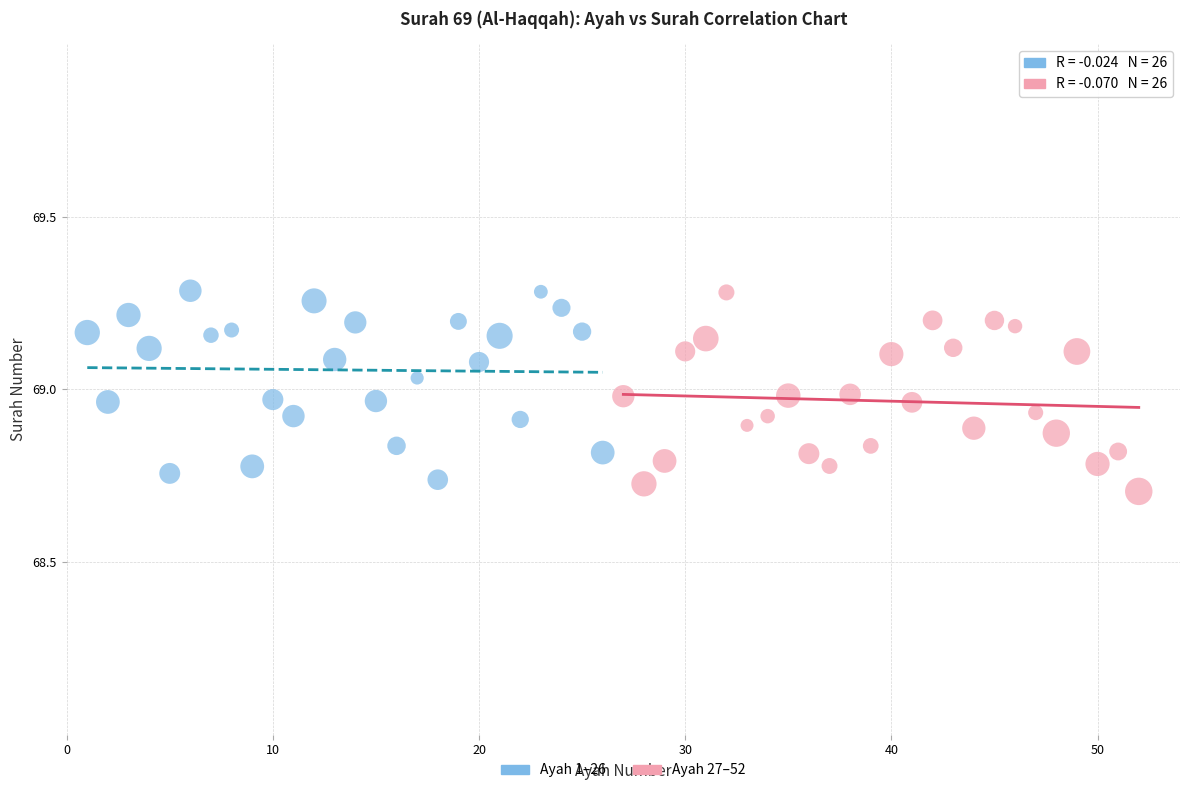

What are all the series names shown in the legend?

Ayah 1–26, Ayah 27–52